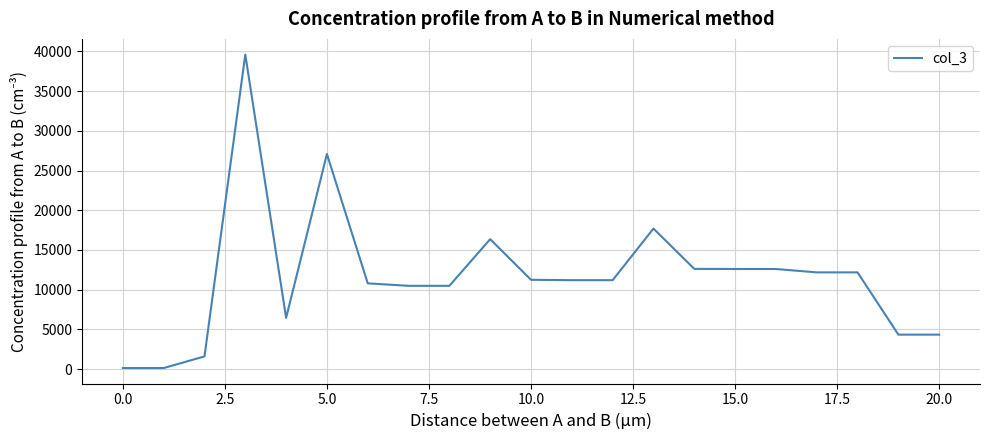

What is the greatest value displayed?

39614